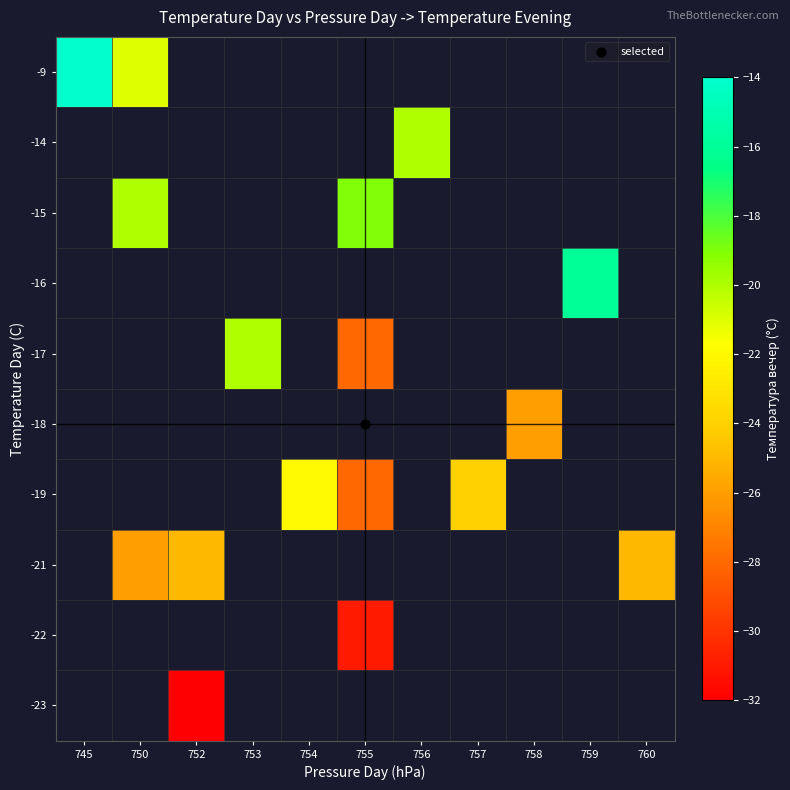

How many series are shown in this chart?

10